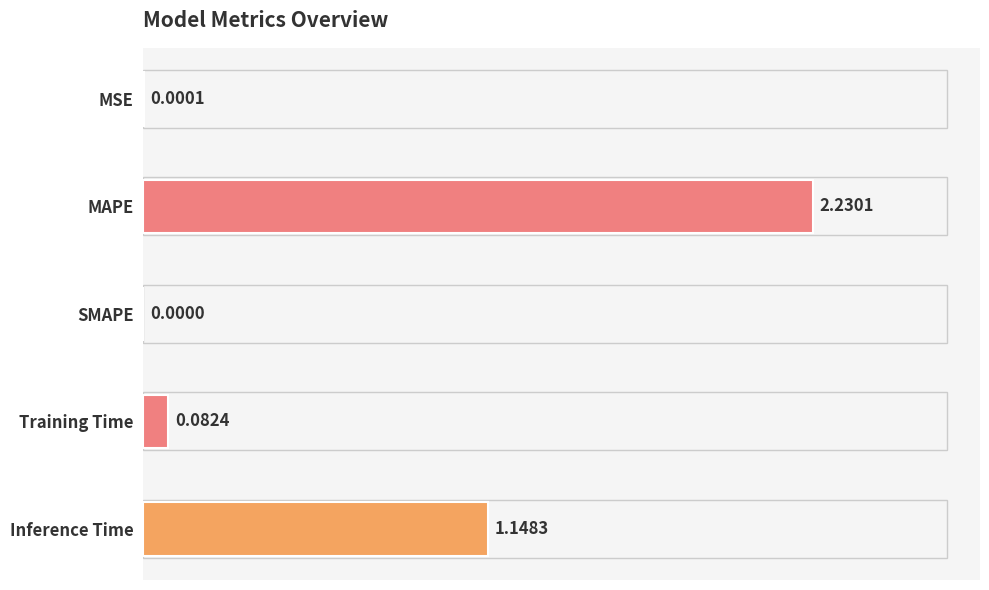

Which category has the highest value across all series?

MAPE